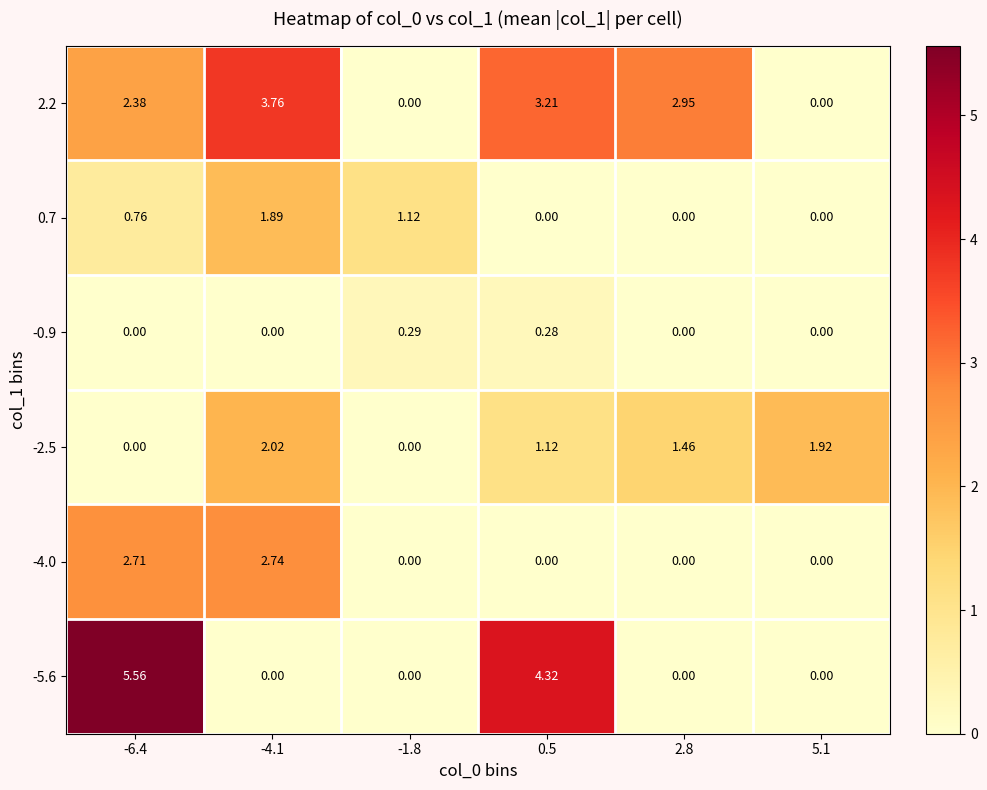

List the series in order of their peak value, lowest first.

-0.9, 0.7, -2.5, -4.0, 2.2, -5.6